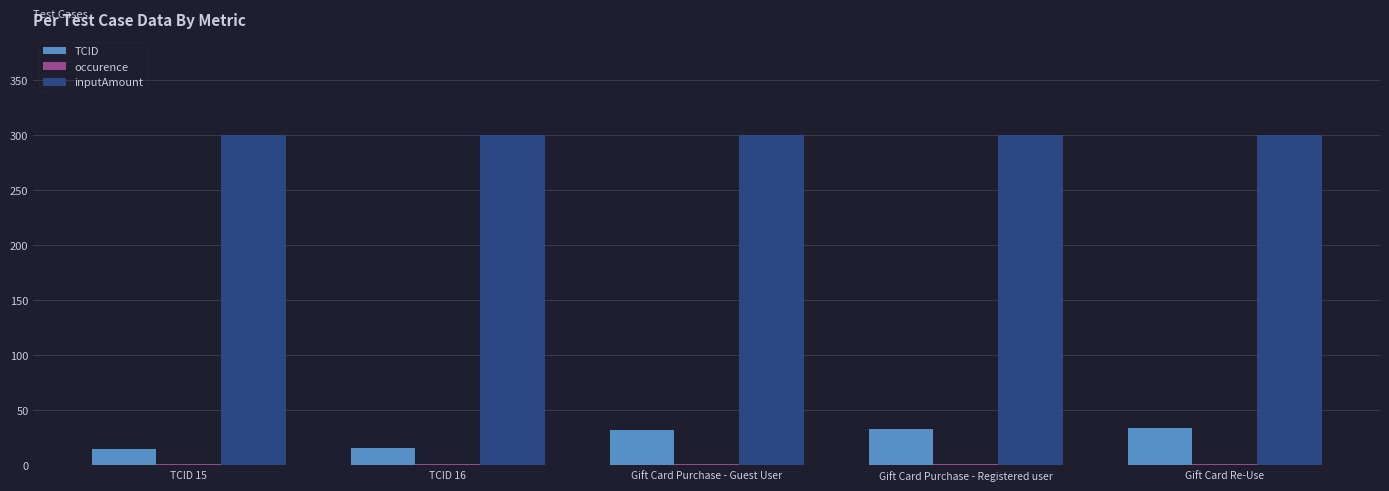

Which series has the largest total across all categories?

inputAmount